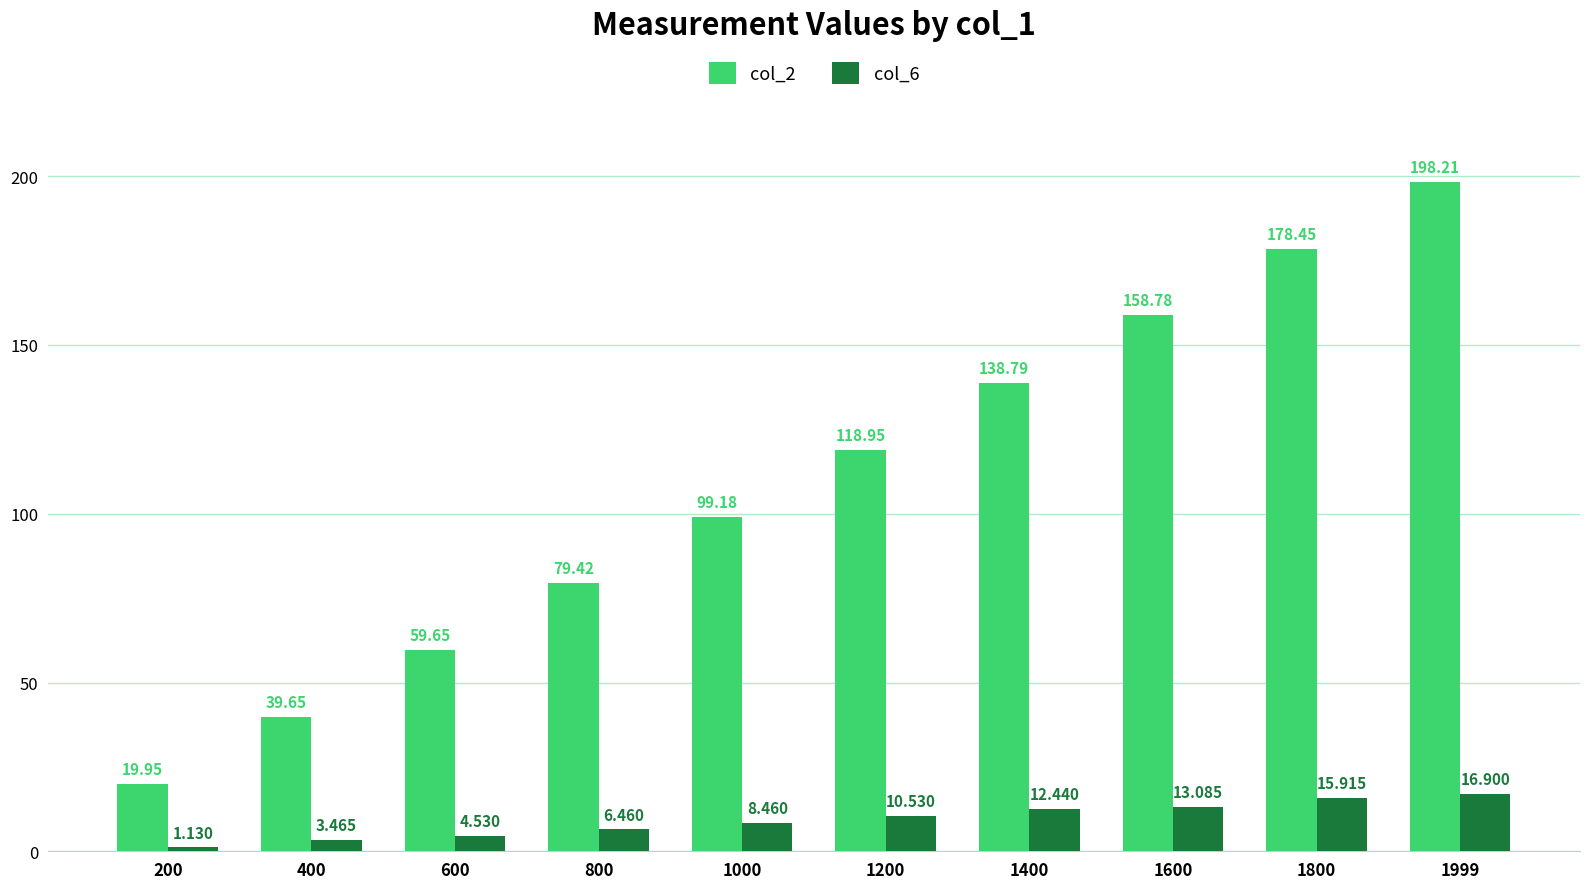

How many distinct data groups are displayed?

2